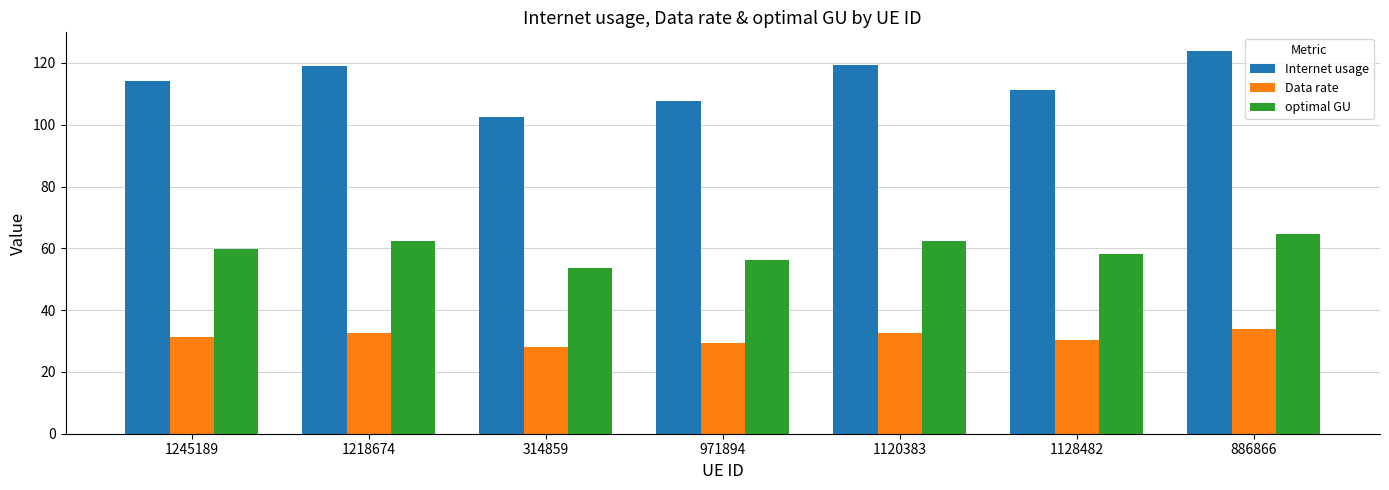

What is the difference between the maximum and minimum values in the Internet usage series?

21.2